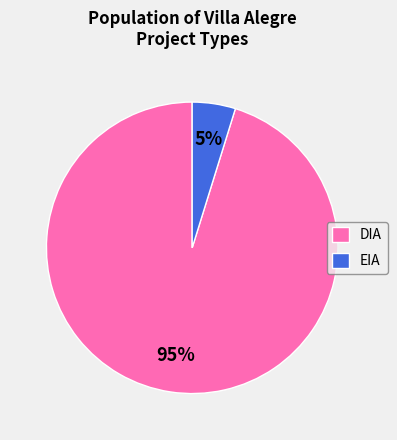

To the nearest percent, what percentage of the pie is DIA?

95%